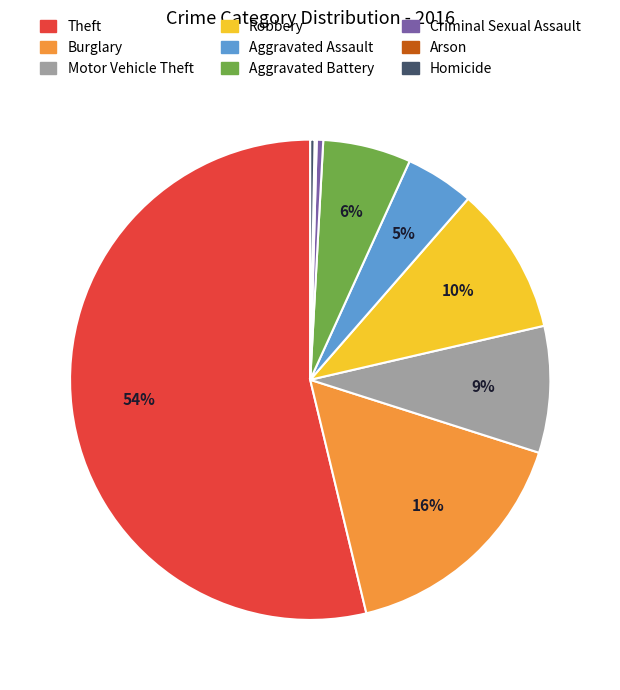

What is the largest slice in the pie chart?

Theft